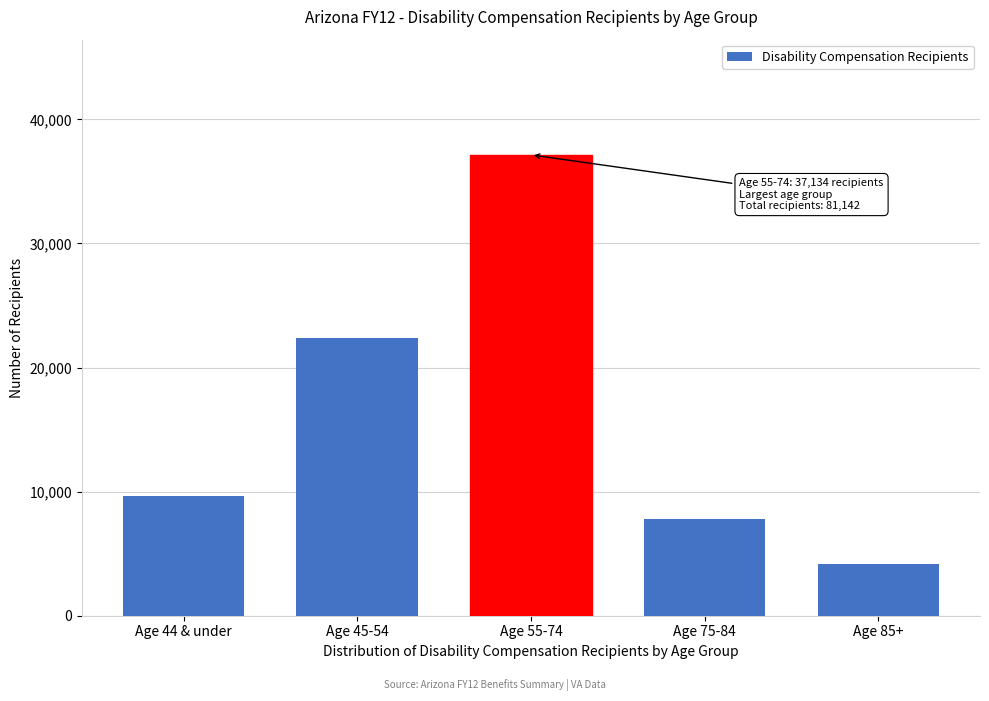

Reading right to left, list all the values displayed in this chart.

Age 85+=4163	Age 75-84=7812	Age 55-74=37134	Age 45-54=22353	Age 44 & under=9680